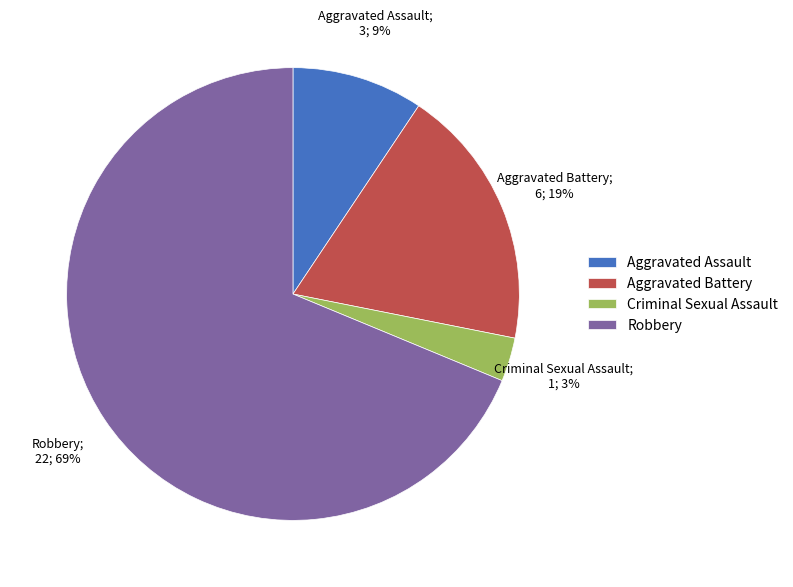

True or false: Aggravated Assault accounts for 1% of the total.

False